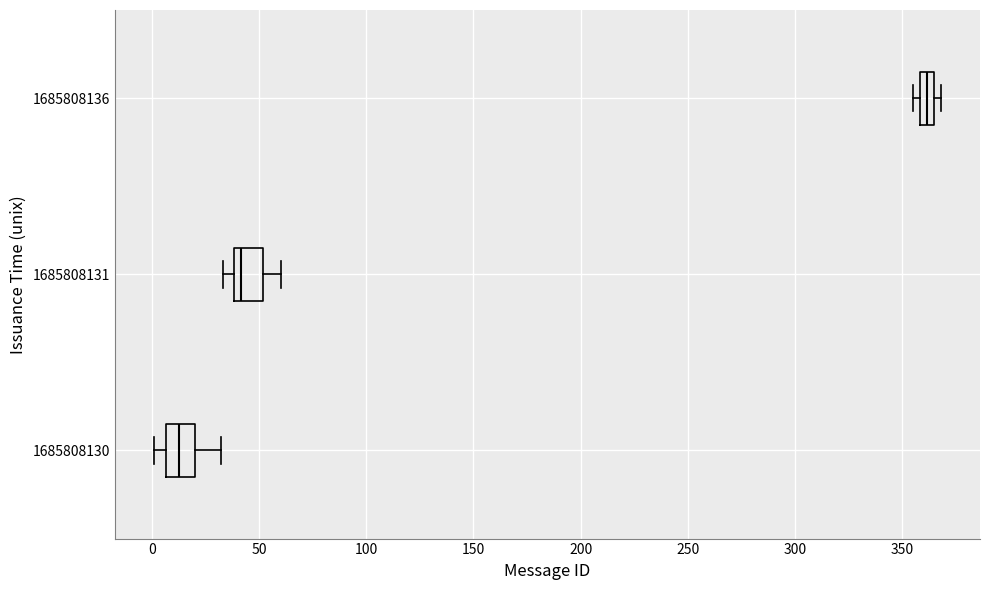

Which box has the furthest to the right median line?

1685808136